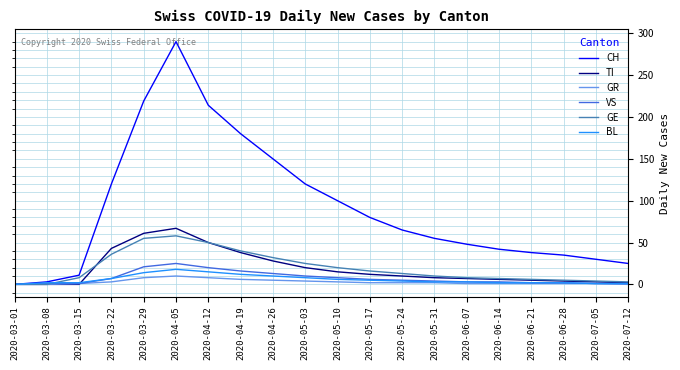

What is the difference between the maximum and minimum values in the CH series?

290